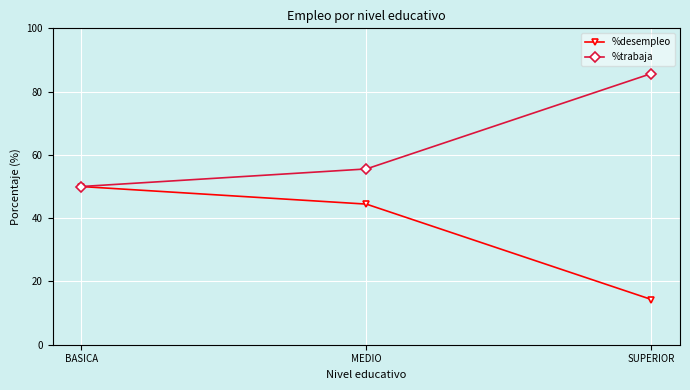

What is the sum of all %desempleo values?

108.7